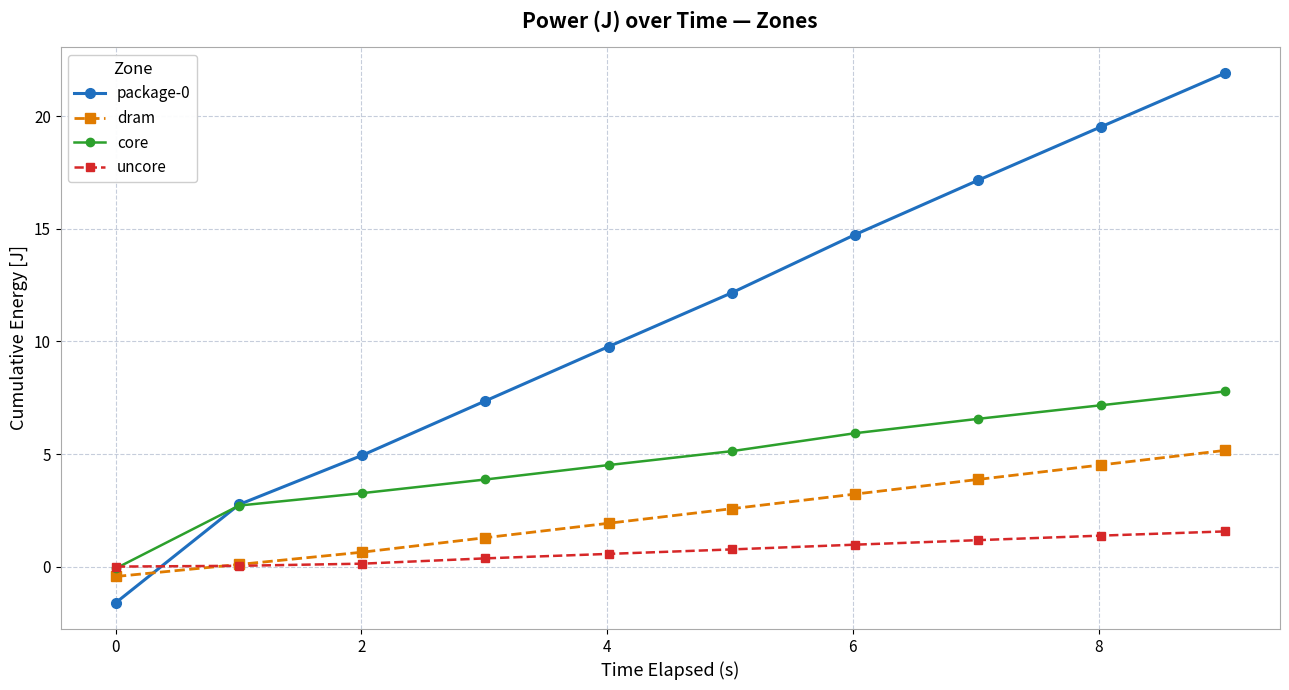

What is the smallest value displayed?

-1.6